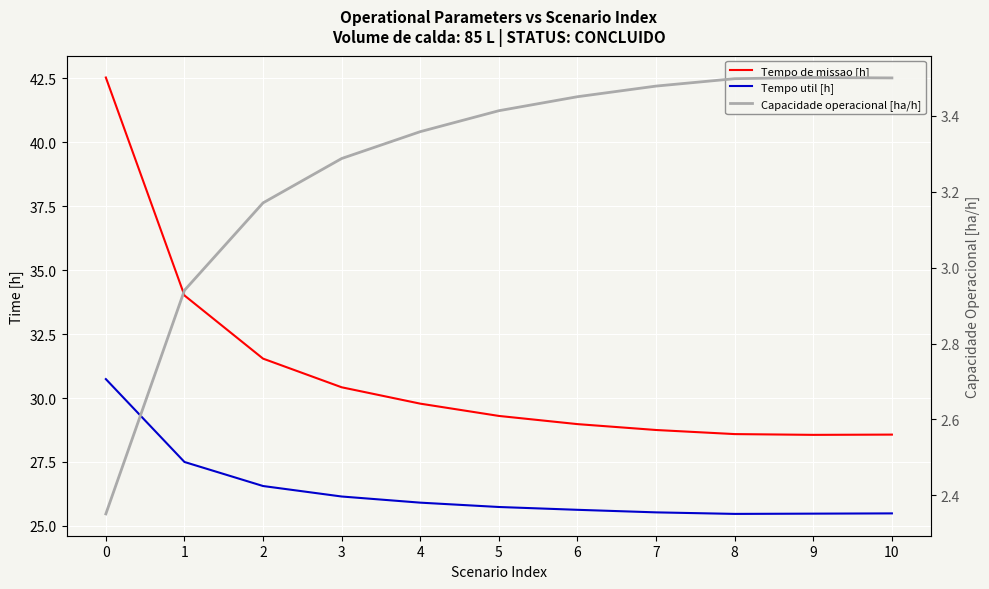

True or false: Tempo de missao [h] has more than 0 interior local peaks.

False